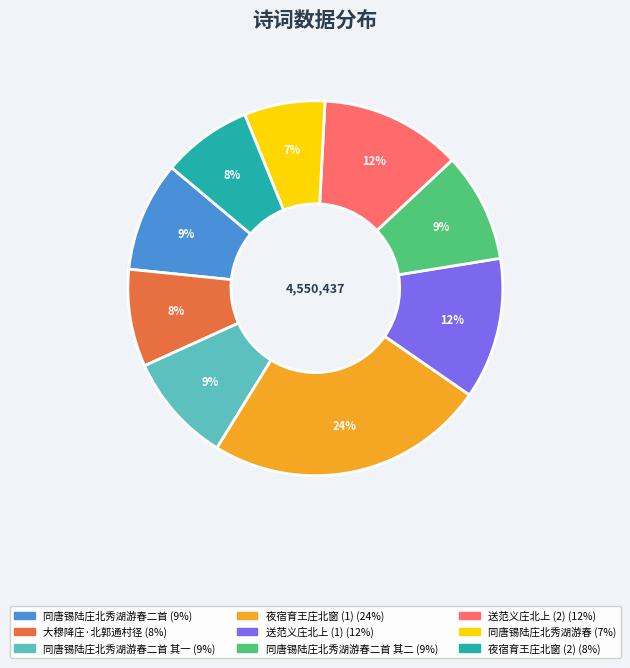

To the nearest percent, what is the average slice percentage?

11%